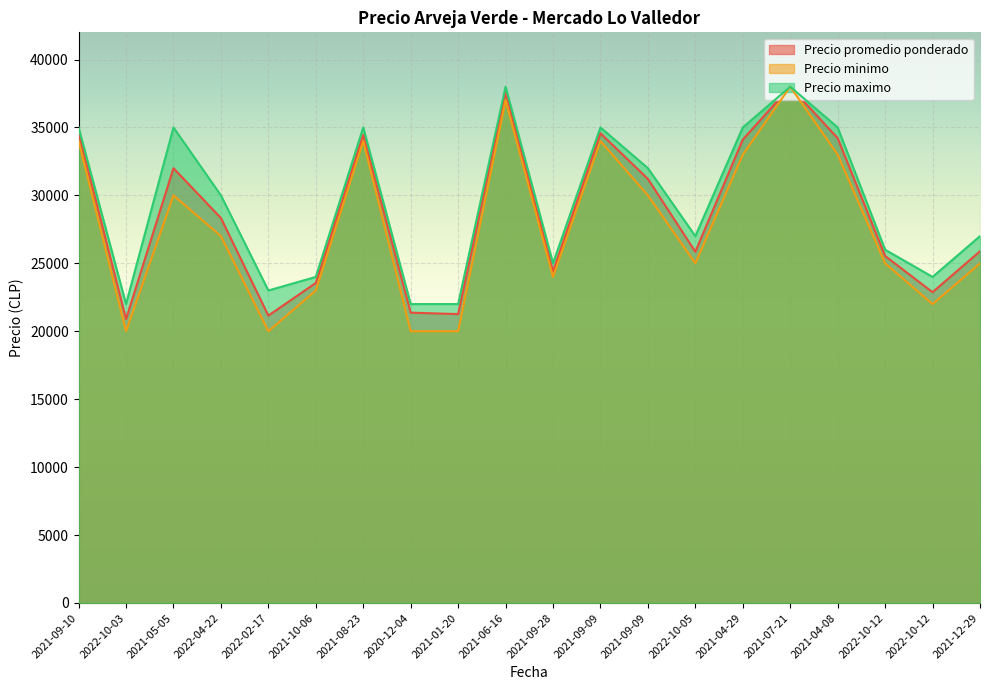

How many categories are shown in the chart?

20